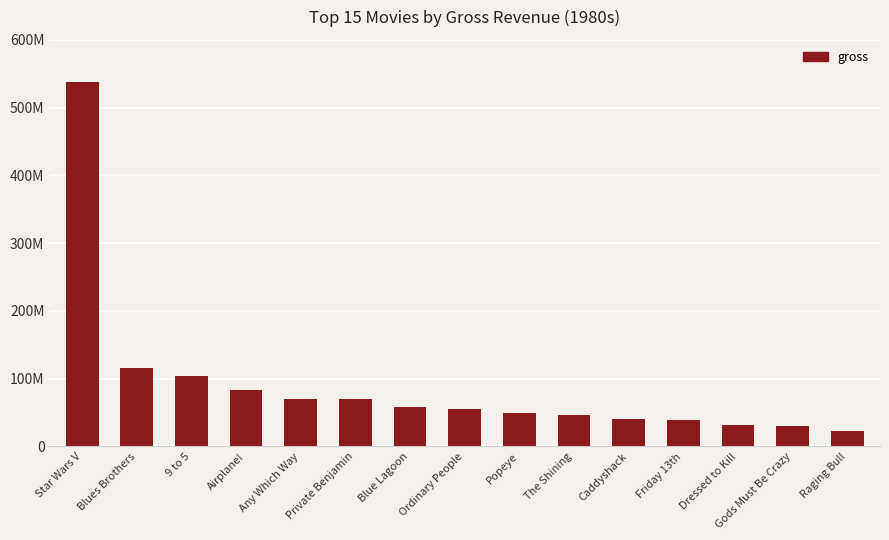

Are the bars grouped side by side (vs. stacked)?

No